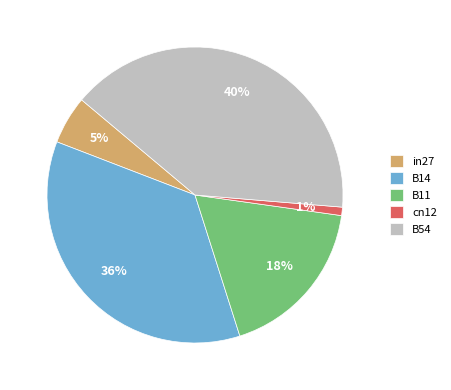

To the nearest percent, what is the combined percentage of B14 and cn12?

37%